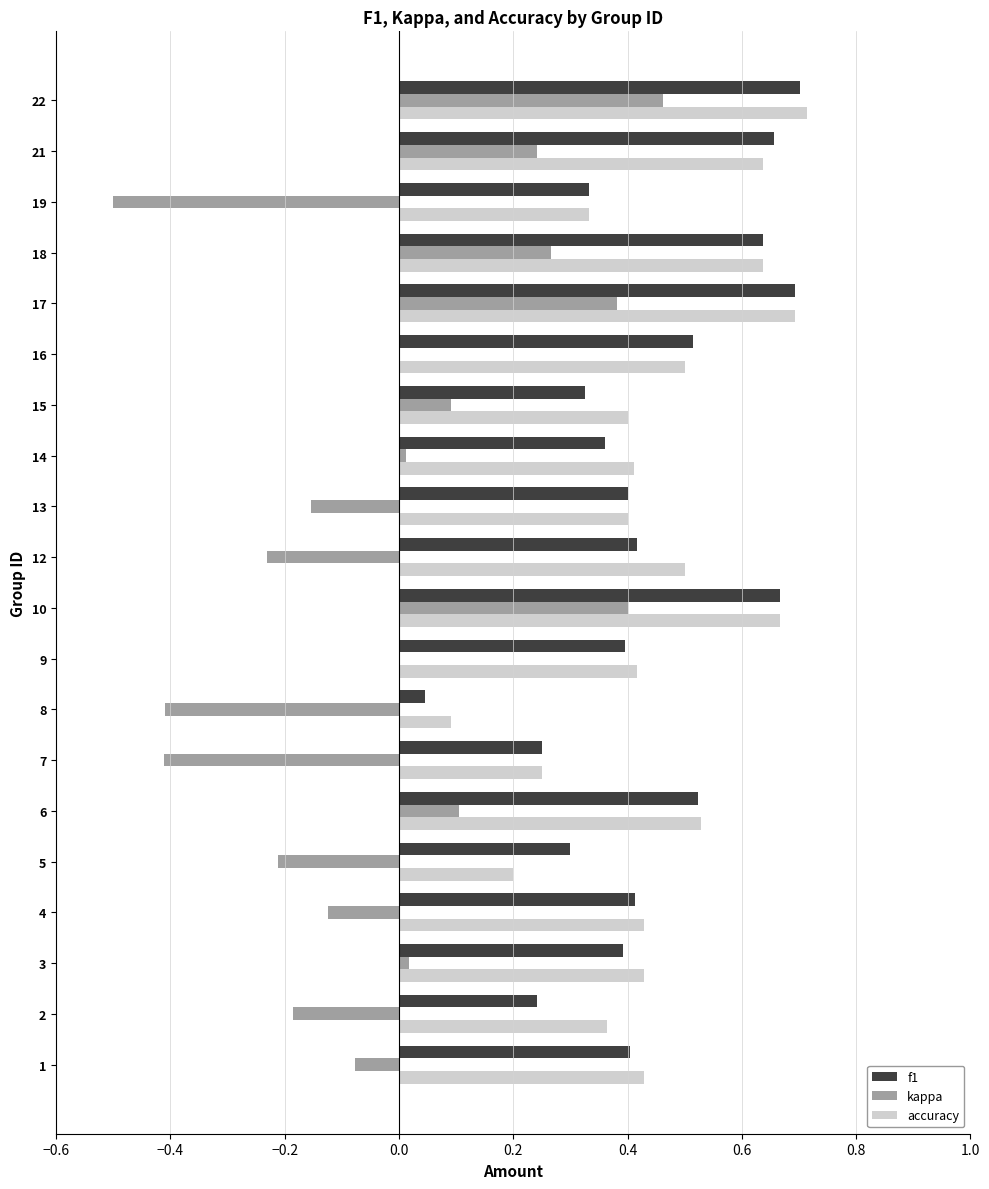

The value of f1 at 15 is 0.5. True or false?

False